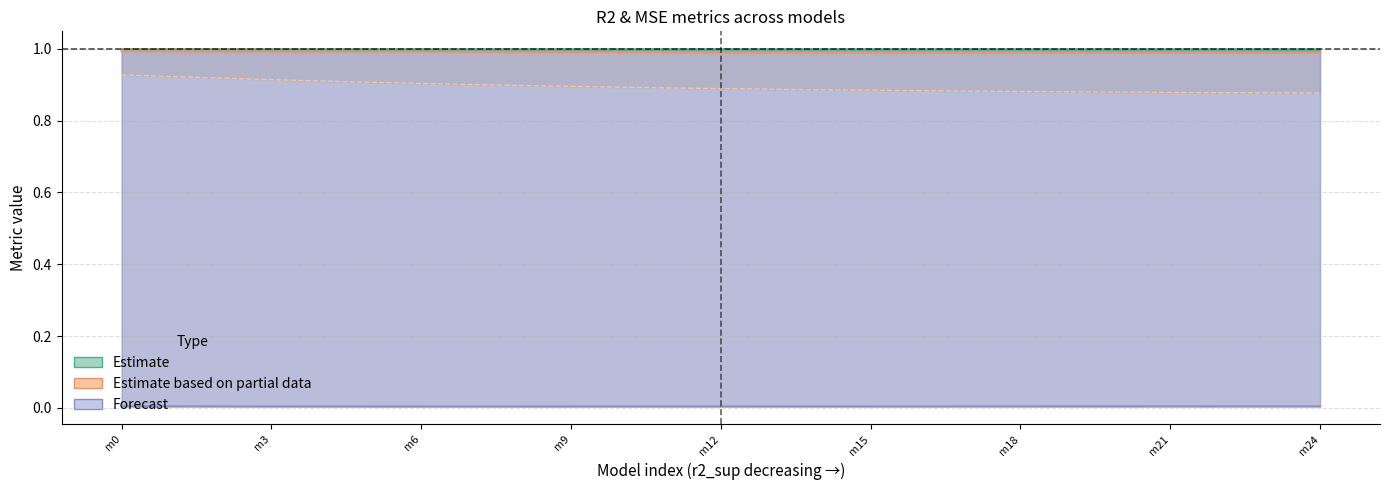

Reading left to right, transcribe all the data shown in this chart.

r2: 1.0	1.0	1.0	1.0	1.0	1.0	1.0	1.0	1.0	1.0	1.0	1.0	1.0	1.0	1.0	1.0	1.0	1.0	1.0	1.0	1.0	1.0	1.0	1.0	1.0
r2_val: 1.0	1.0	1.0	1.0	1.0	1.0	1.0	1.0	1.0	1.0	1.0	1.0	1.0	1.0	1.0	1.0	1.0	1.0	1.0	1.0	1.0	1.0	1.0	1.0	1.0
r2_vt: 1.0	1.0	1.0	1.0	1.0	1.0	1.0	1.0	1.0	1.0	1.0	1.0	1.0	1.0	1.0	1.0	1.0	1.0	1.0	1.0	1.0	1.0	1.0	1.0	1.0
r2_test: 0.9	0.9	0.9	0.9	0.9	0.9	0.9	0.9	0.9	0.9	0.9	0.9	0.9	0.9	0.9	0.9	0.9	0.9	0.9	0.9	0.9	0.9	0.9	0.9	0.9
mse: 0.0	0.0	0.0	0.0	0.0	0.0	0.0	0.0	0.0	0.0	0.0	0.0	0.0	0.0	0.0	0.0	0.0	0.0	0.0	0.0	0.0	0.0	0.0	0.0	0.0